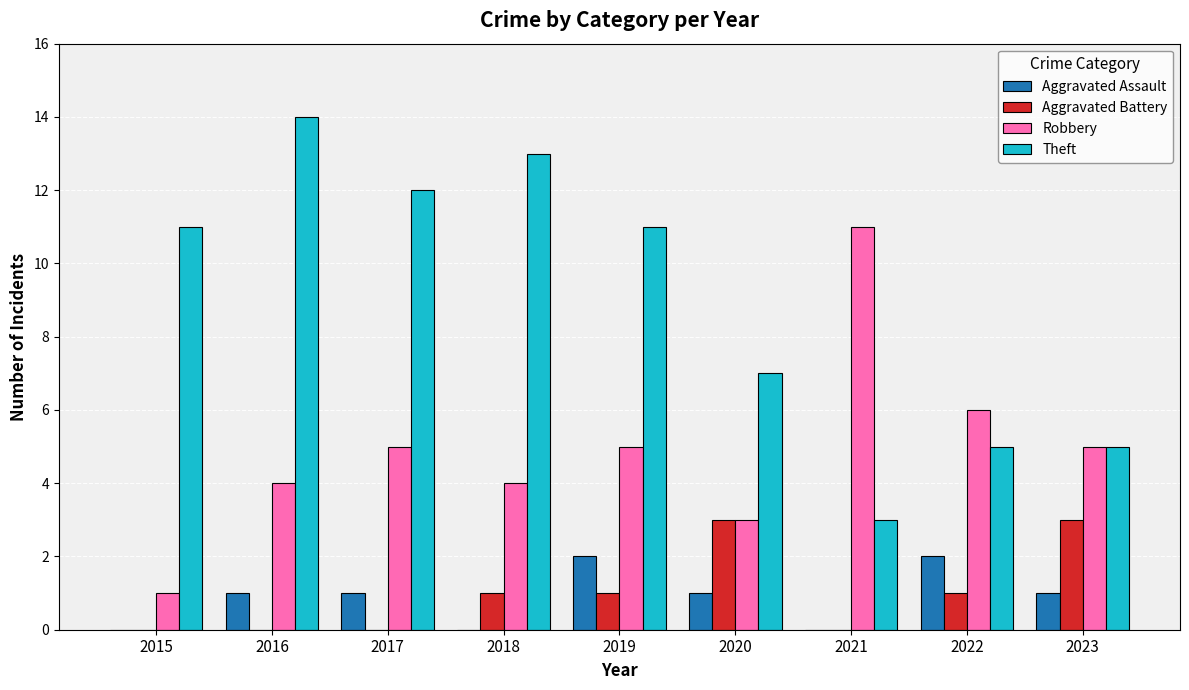

Which series changed the most between 2018 and 2021?

Theft